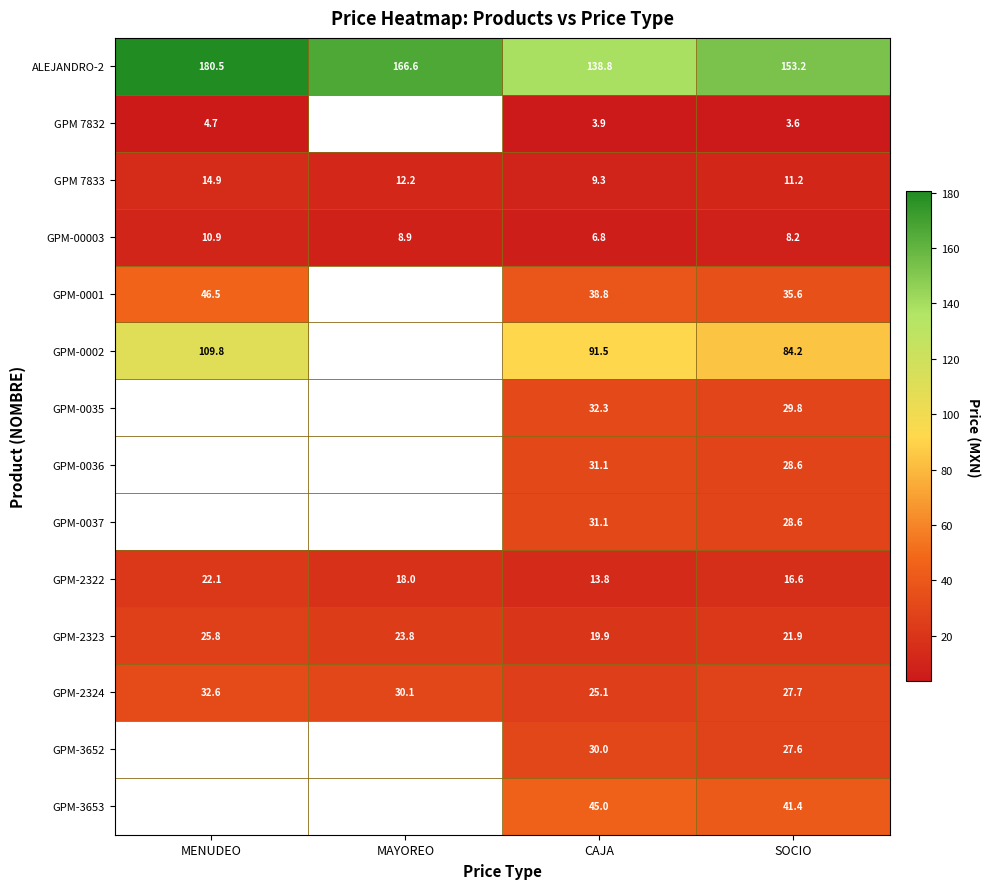

At which label is GPM-2324 closest to 28?

SOCIO